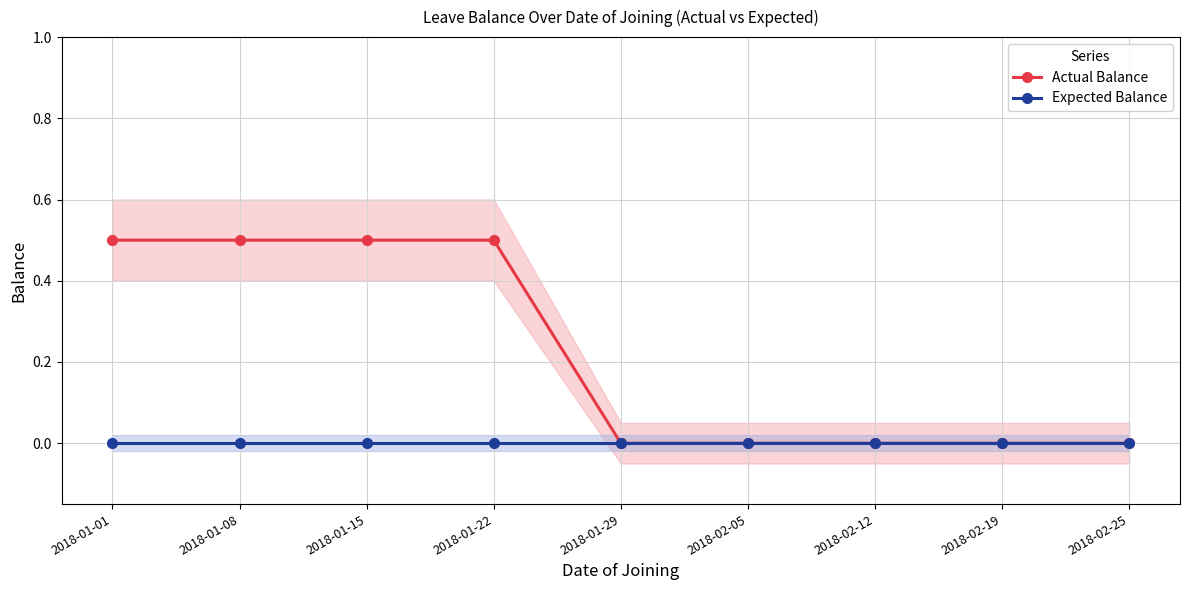

True or false: Actual Balance and Expected Balance cross at least once.

False